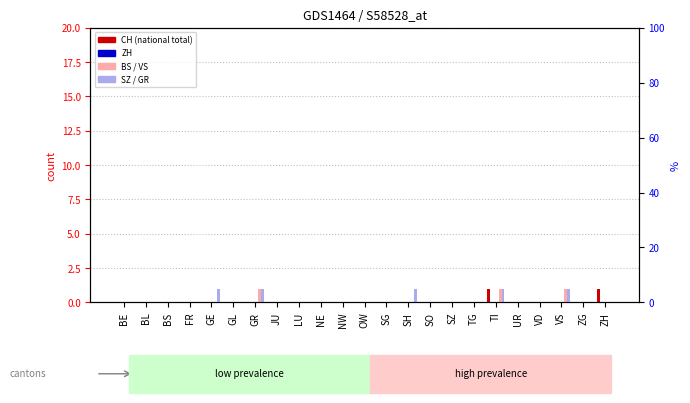

How many series are shown in this chart?

6